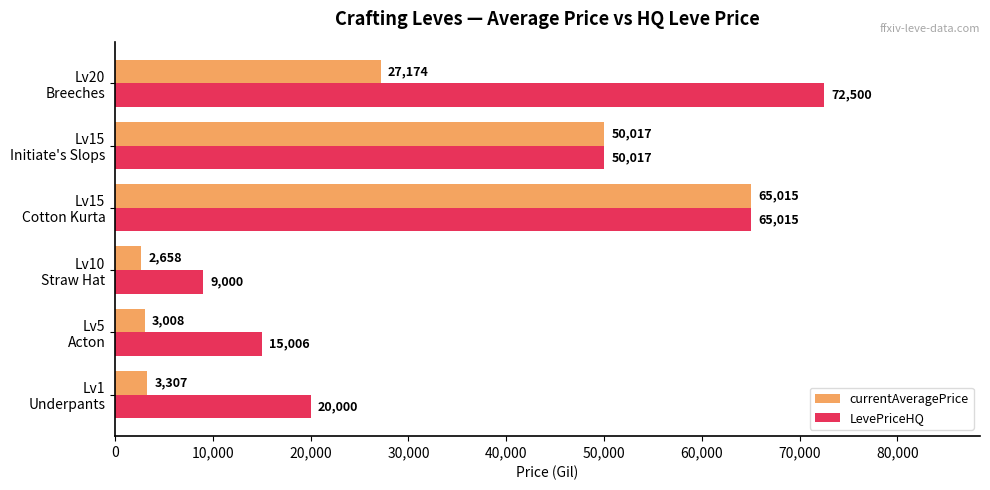

Which series has the largest range (max minus min)?

LevePriceHQ